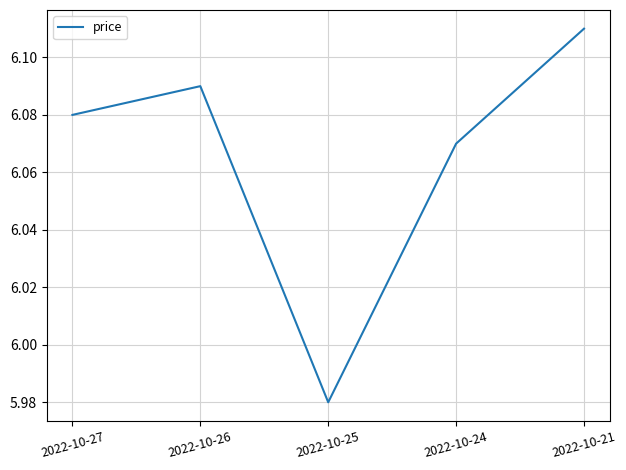

Which category has the highest value across all series?

2022-10-21